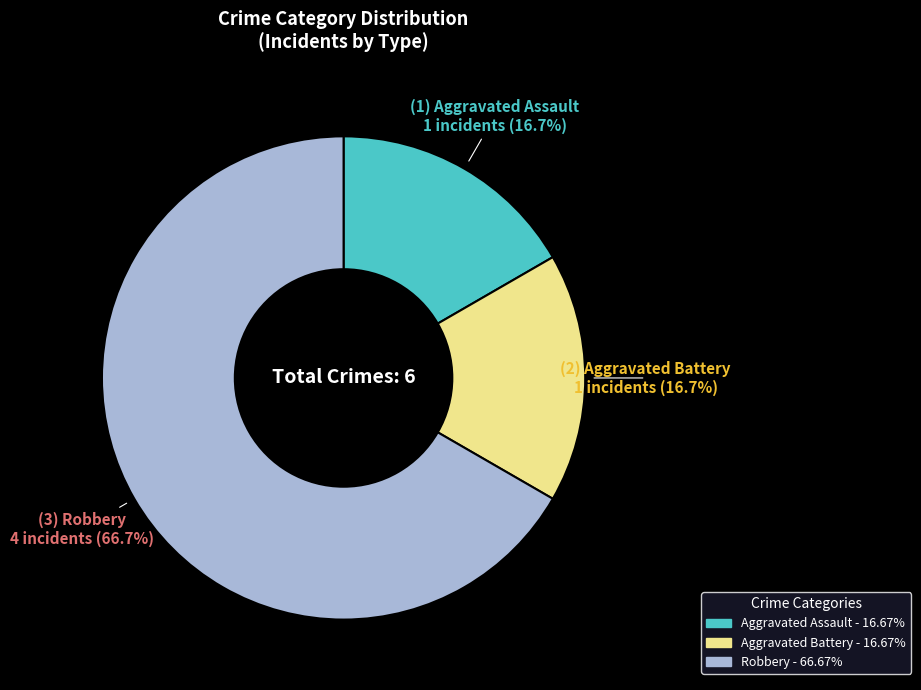

Is it true that Robbery is 67% of the pie?

True